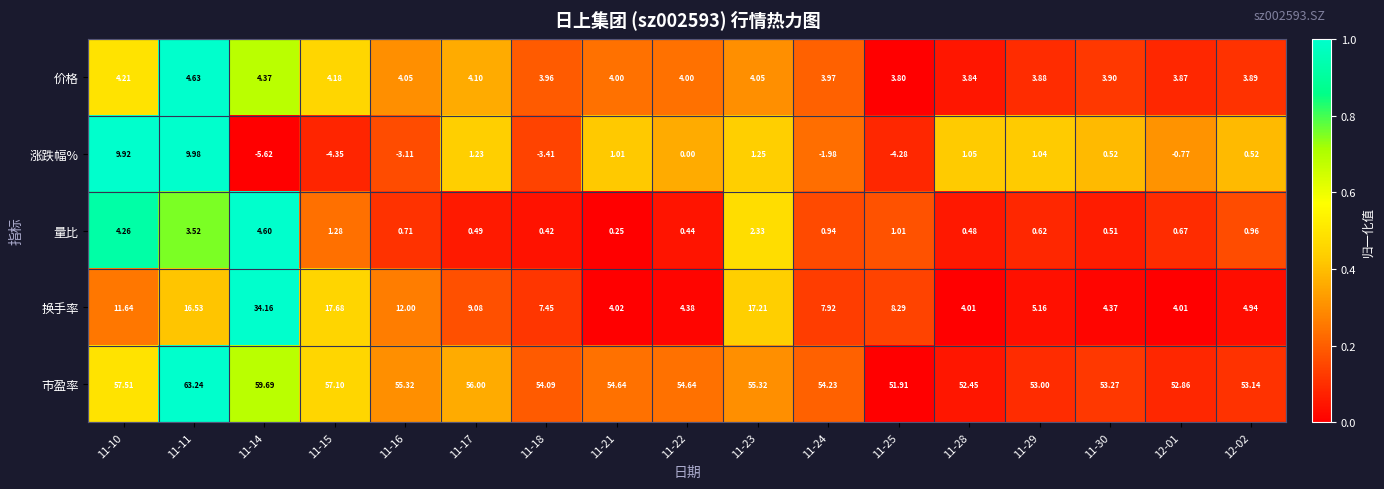

Which series has the widest spread of values?

换手率